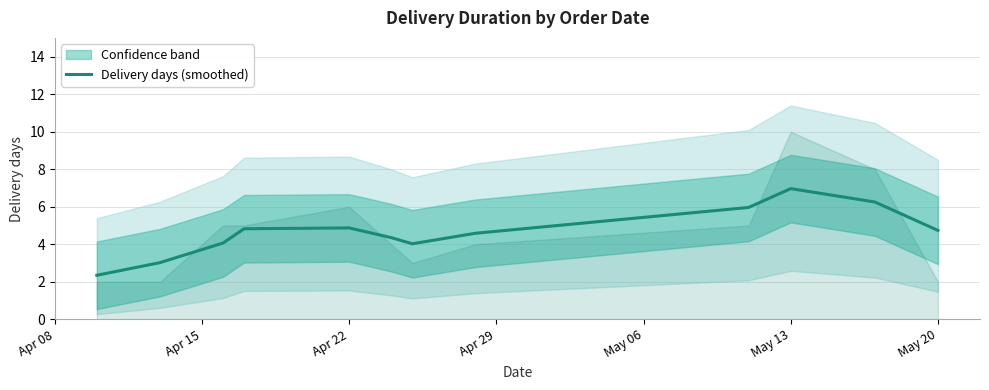

Is it true that Delivery days (smoothed) equals 7.0 at May 13?

True